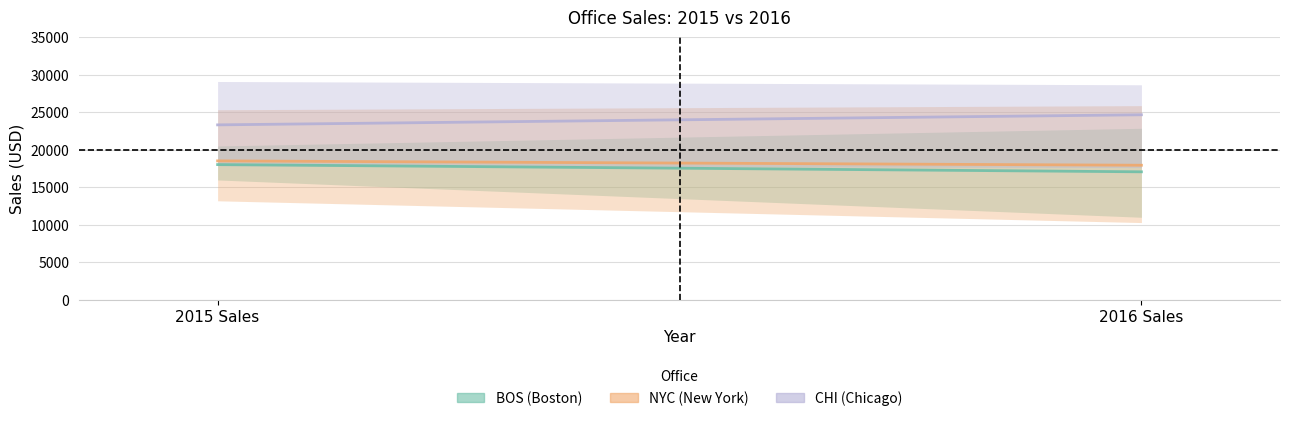

What is the difference between the NYC (New York) values at 2015 Sales and 2016 Sales?

582.3